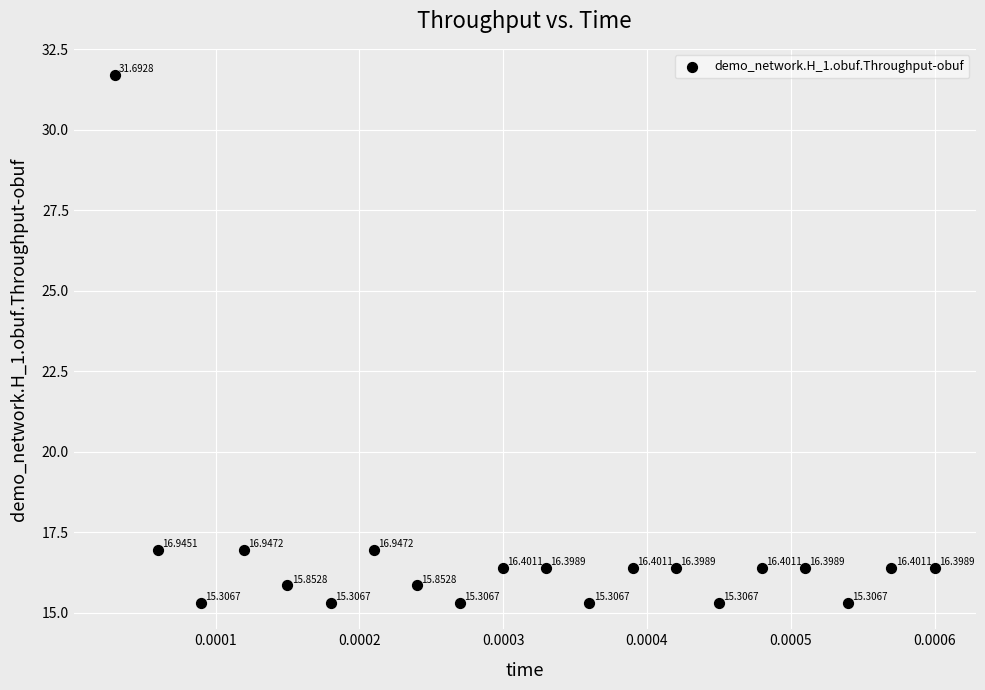

What is the range of Y values (max minus min)?

16.4